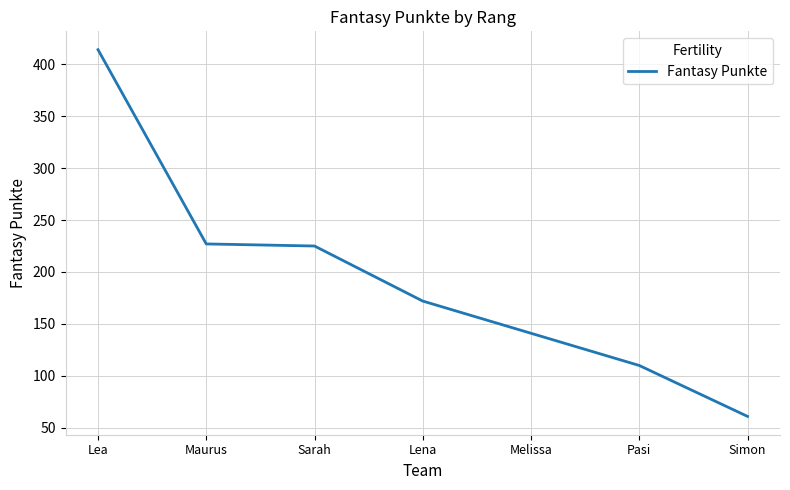

Which label corresponds to the largest value in the chart?

Lea